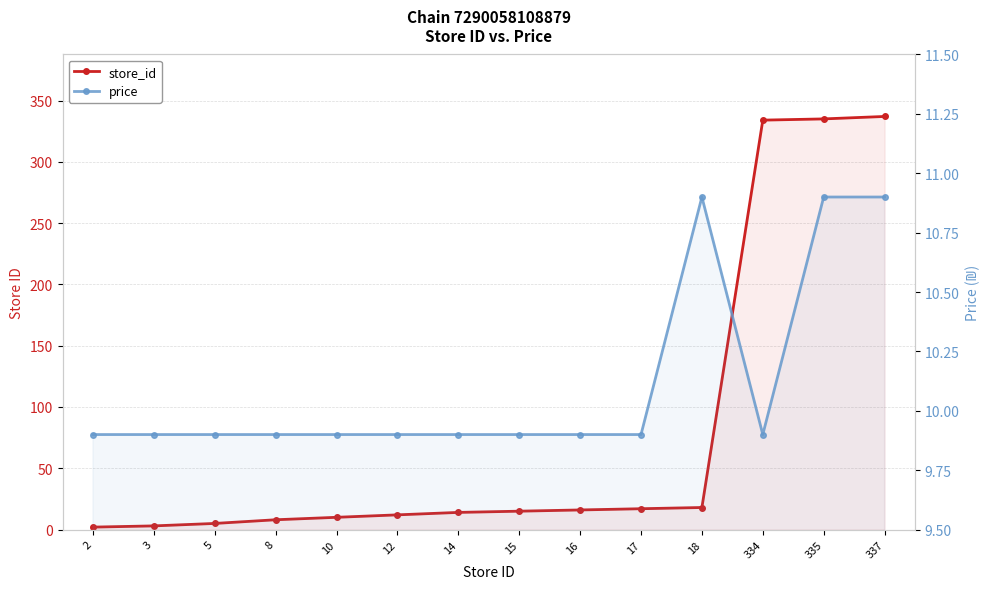

Between 15 and 16, which is larger?

16